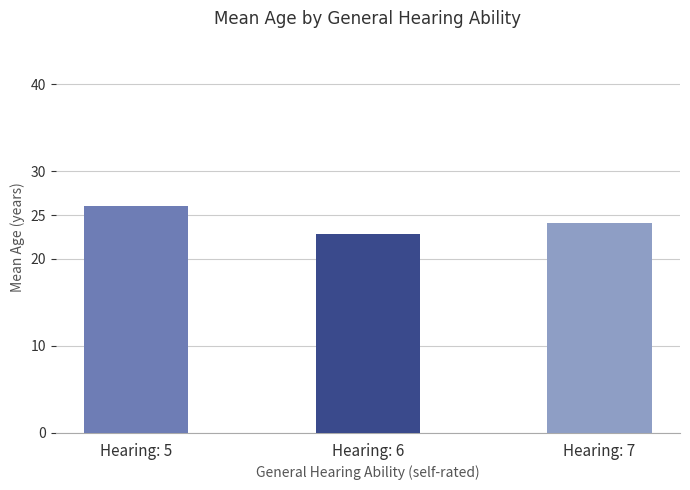

What is the sum of the values at Hearing: 7 and Hearing: 5?

50.1